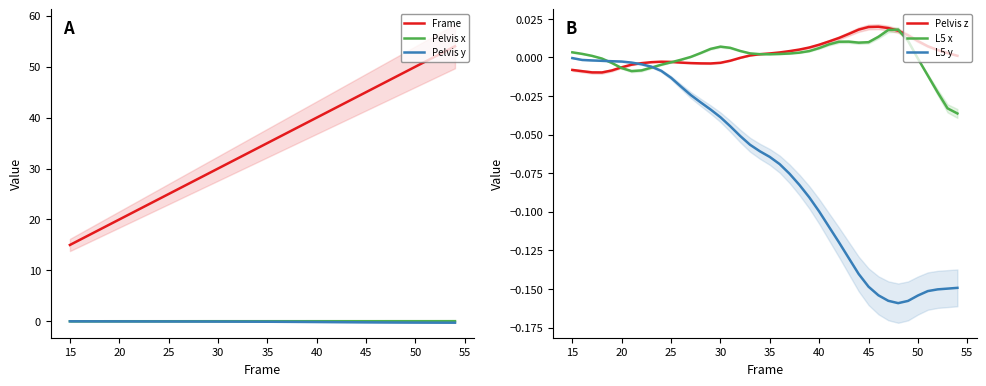

The L5 y series shows -0.1 at 50. True or false?

False